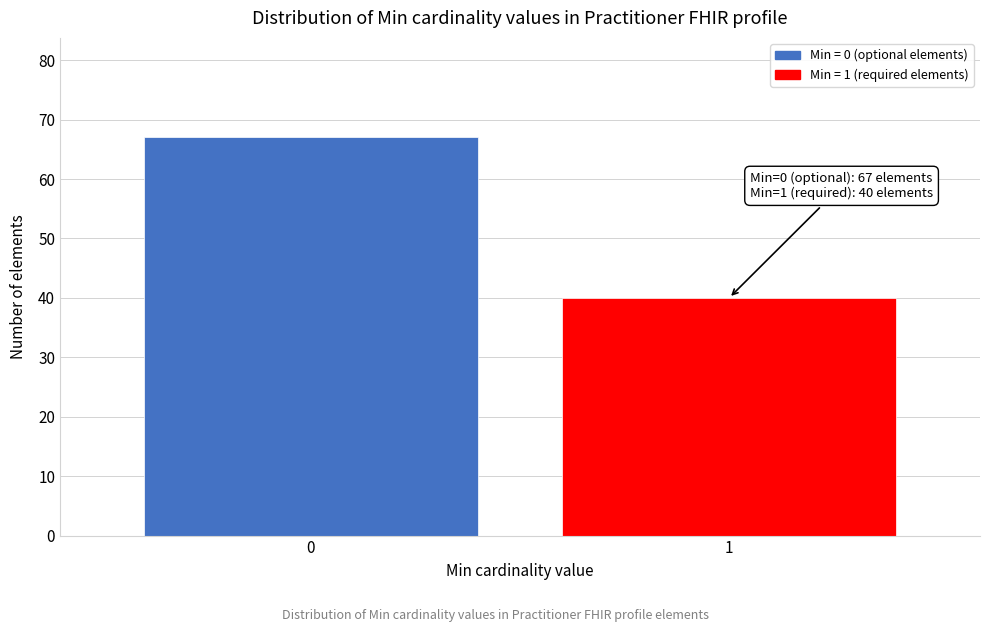

Reading left to right, list all the values displayed in this chart.

0=67	1=40